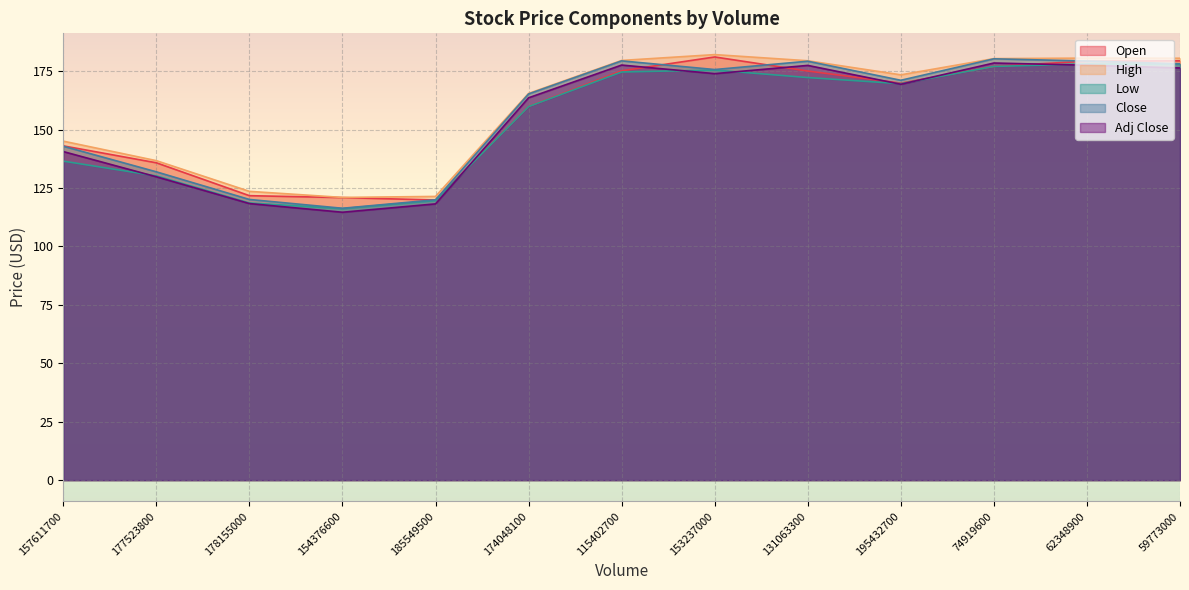

What position from the left is 154376600?

4